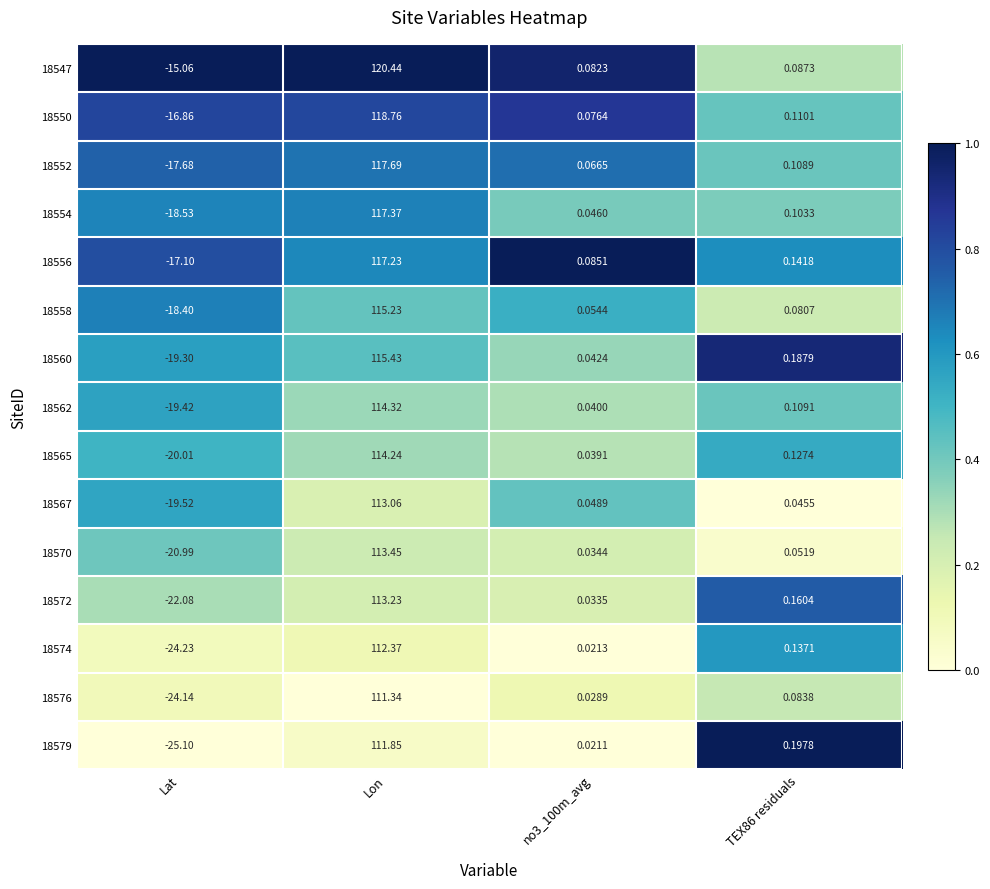

At which category does the chart reach its minimum across all series?

Lat